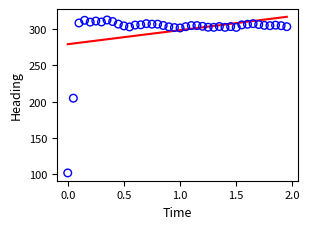

What is the range of Y values (max minus min)?

211.0